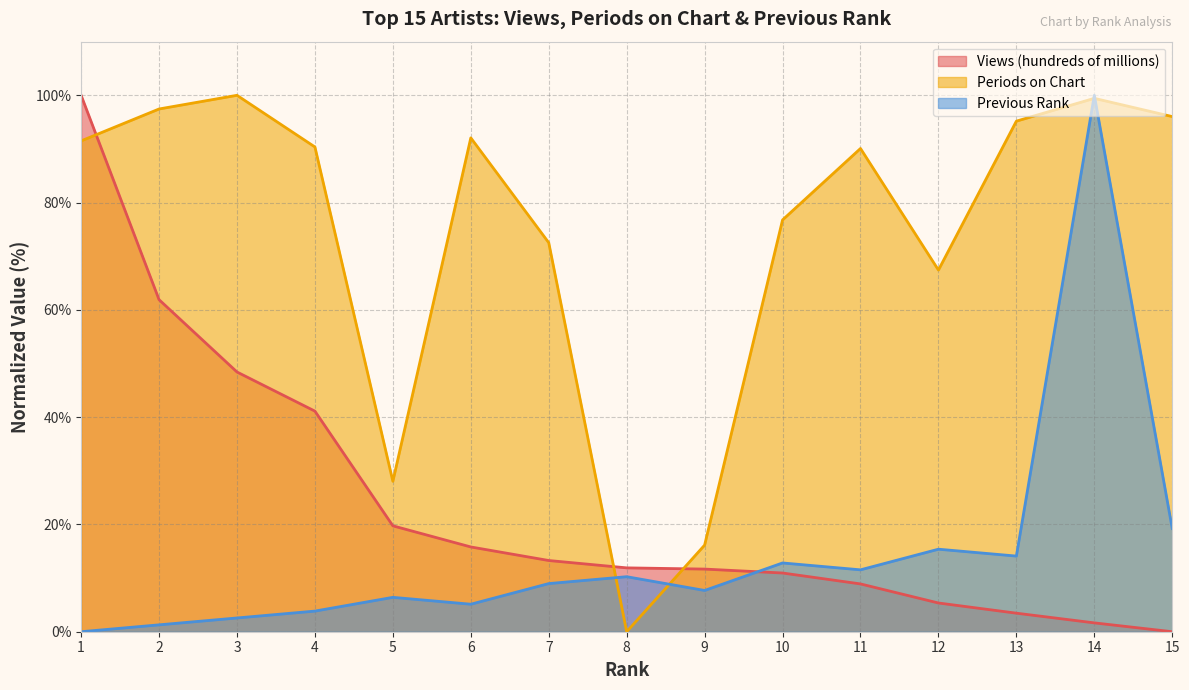

How many times do Previous Rank and Views (hundreds of millions) cross each other?

1